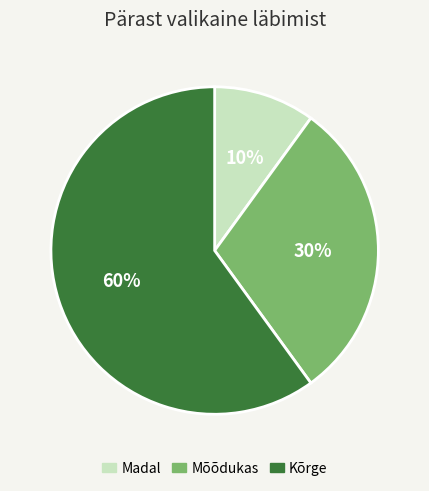

To the nearest percent, what portion does Madal represent?

10%